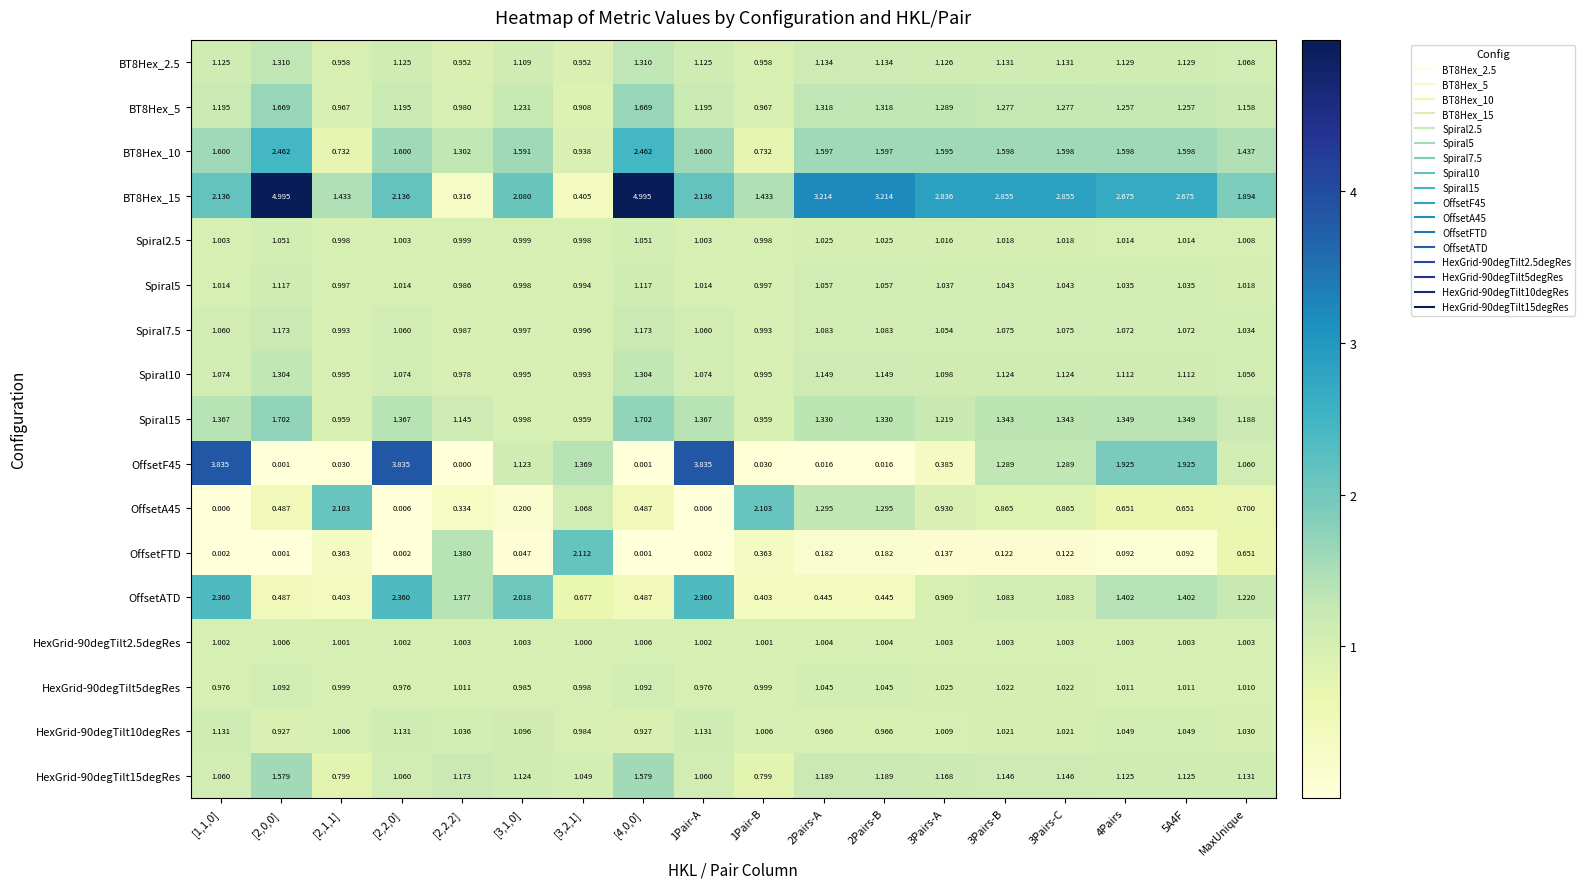

How many series are shown in this chart?

17